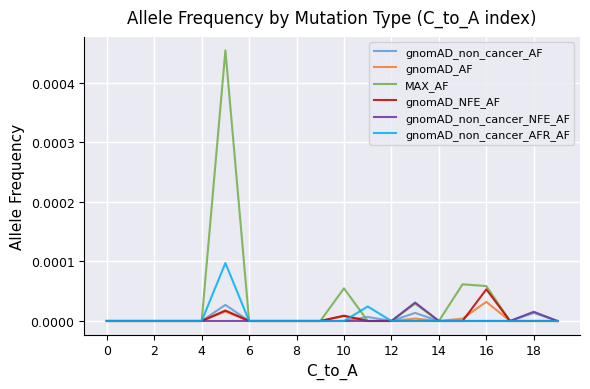

Which series has the largest total across all categories?

MAX_AF